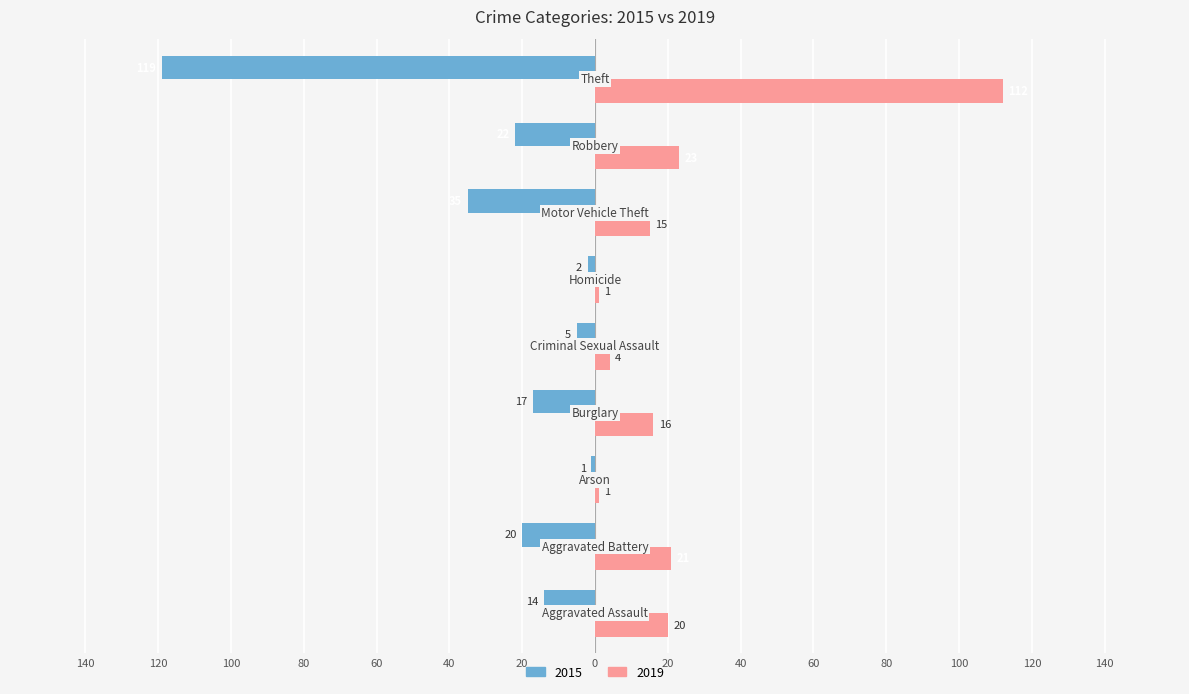

Which category has the lowest value in the 2015 series?

Theft